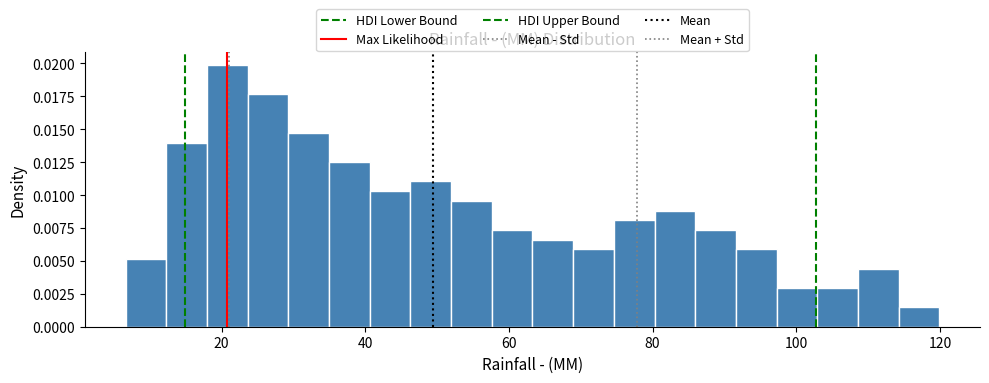

Around what value on the x-axis is the tallest bar? Give the approximate position of its centre, as read against the axis.

20